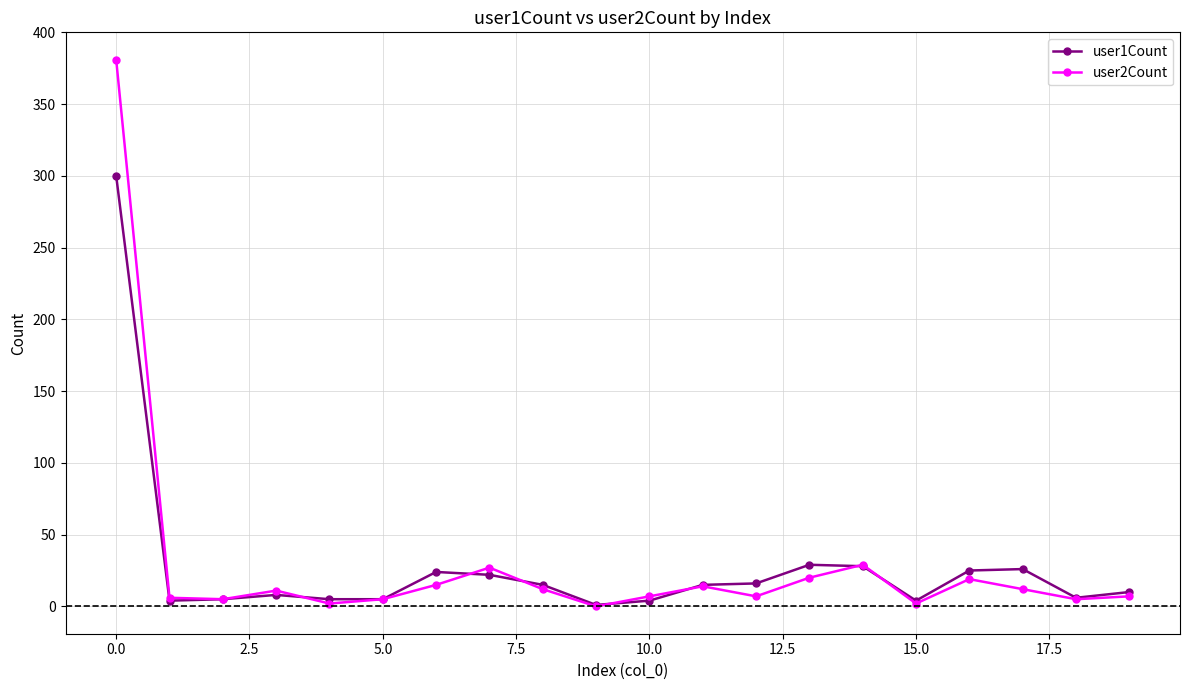

Which series has the largest range (max minus min)?

user2Count